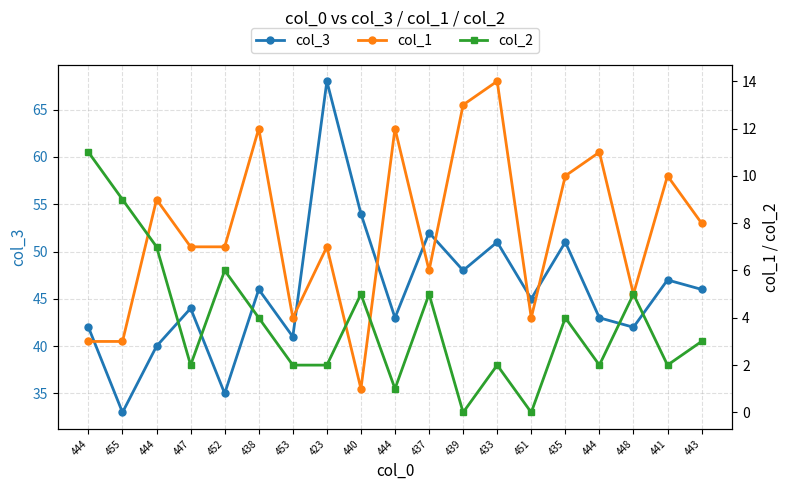

How many distinct data groups are displayed?

3